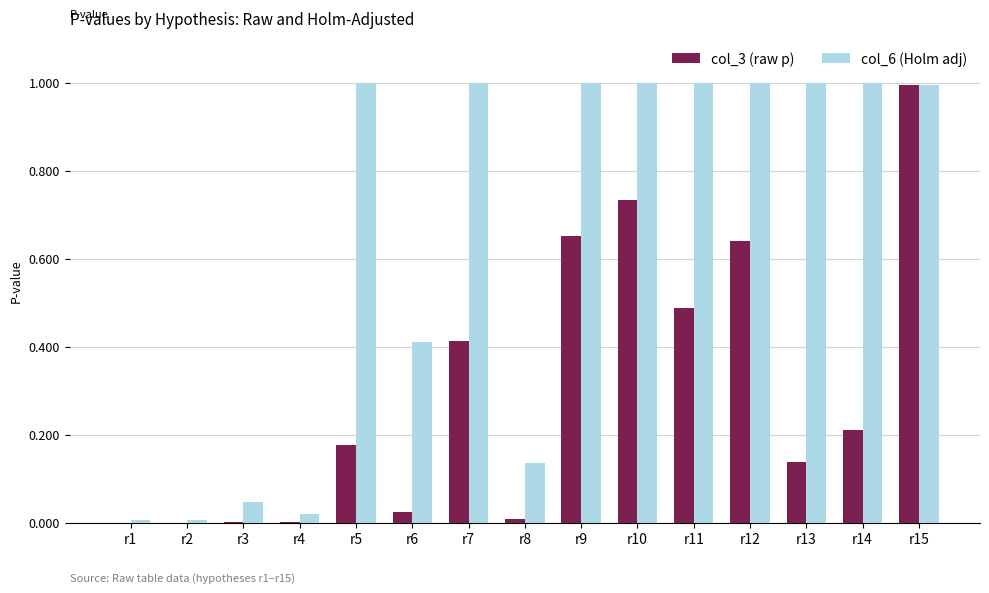

What is the sum of all col_6 (Holm adj) values?

9.6